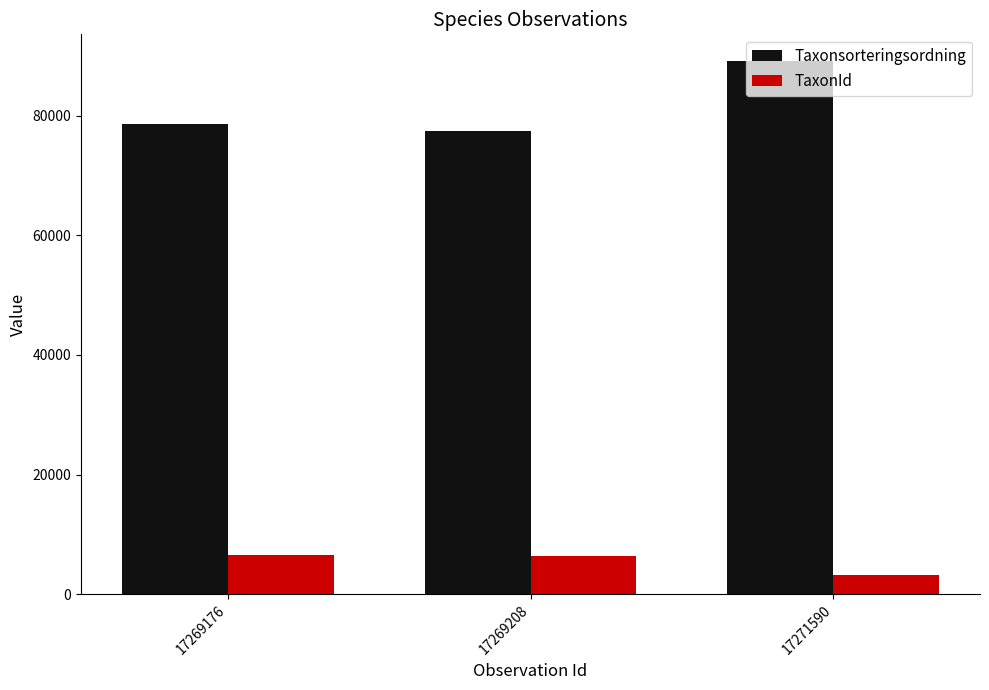

At which label does TaxonId reach its minimum?

17271590